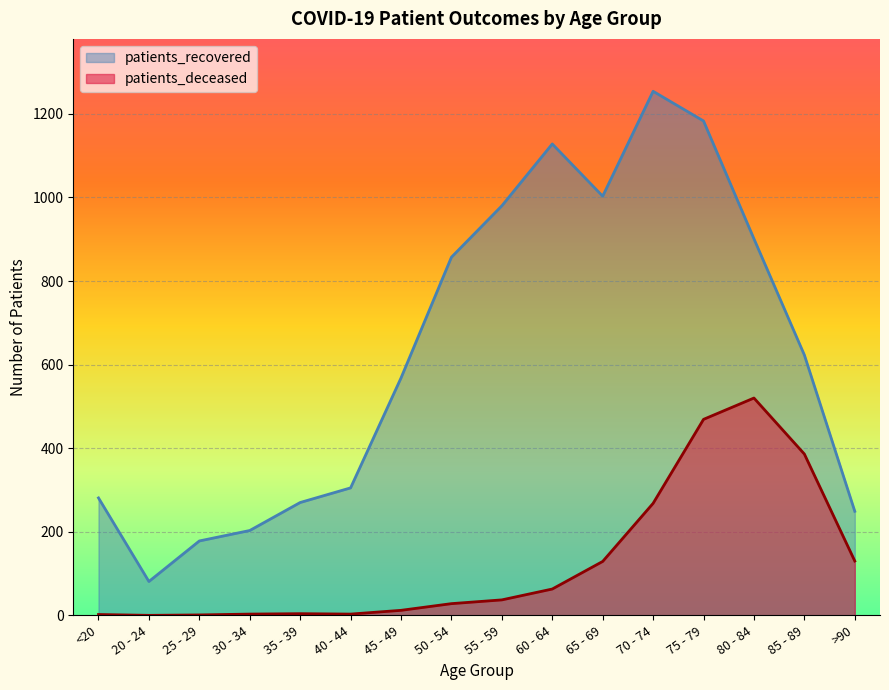

How many data points in patients_deceased are above 37?

7